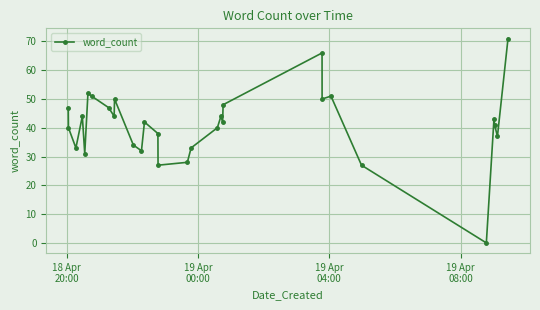

What is the average value?

41